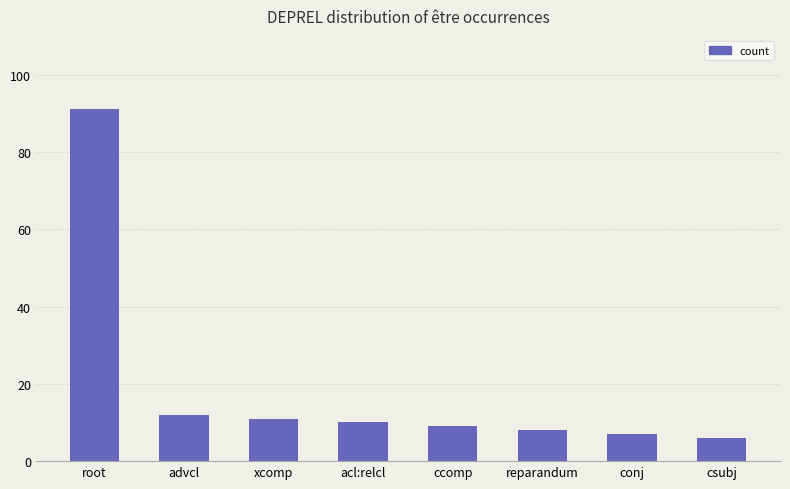

What is the approximate value at conj, to the nearest 5?

5